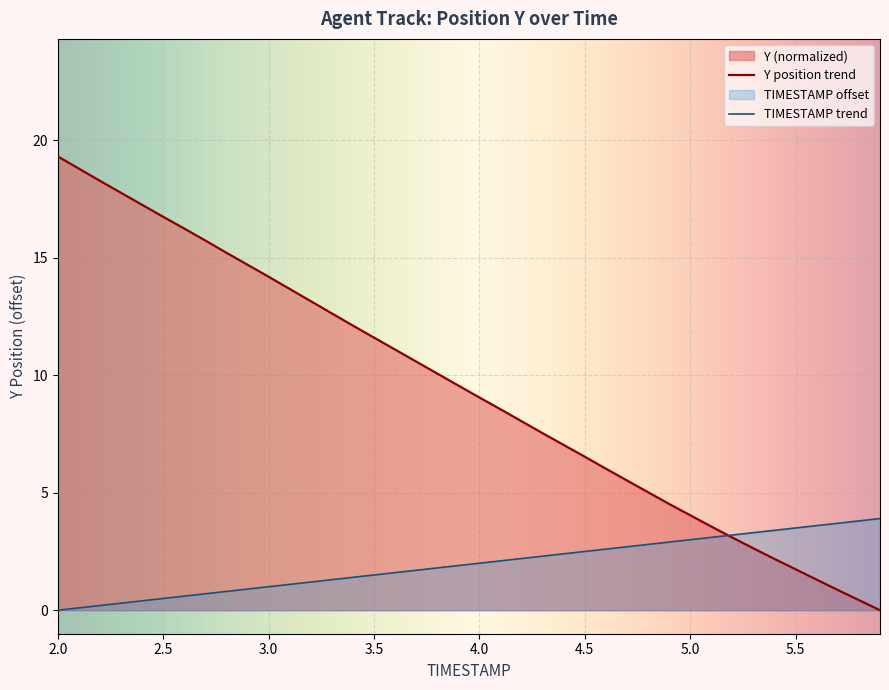

What is the difference between the second highest and second lowest values in the TIMESTAMP series?

3.7